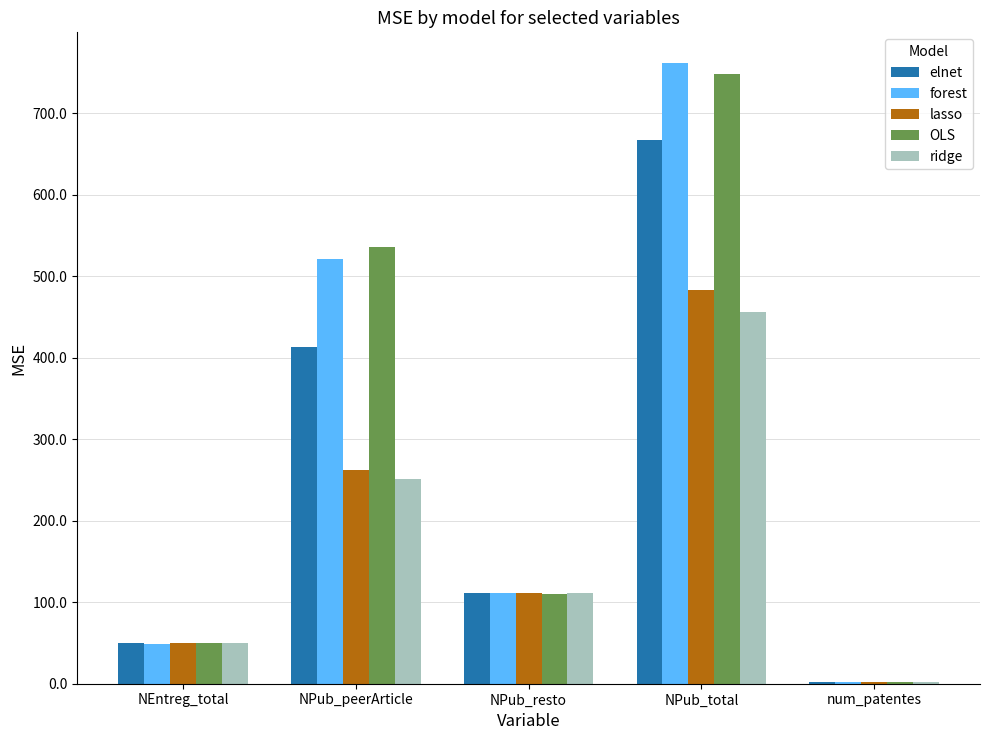

Are the bars grouped side by side (vs. stacked)?

Yes